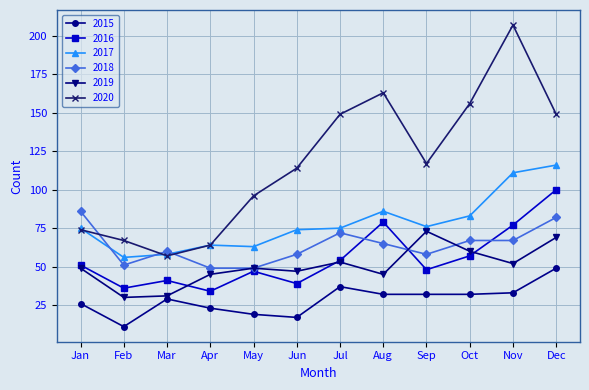

Rank the series by their maximum value, from highest to lowest.

2020, 2017, 2016, 2018, 2019, 2015